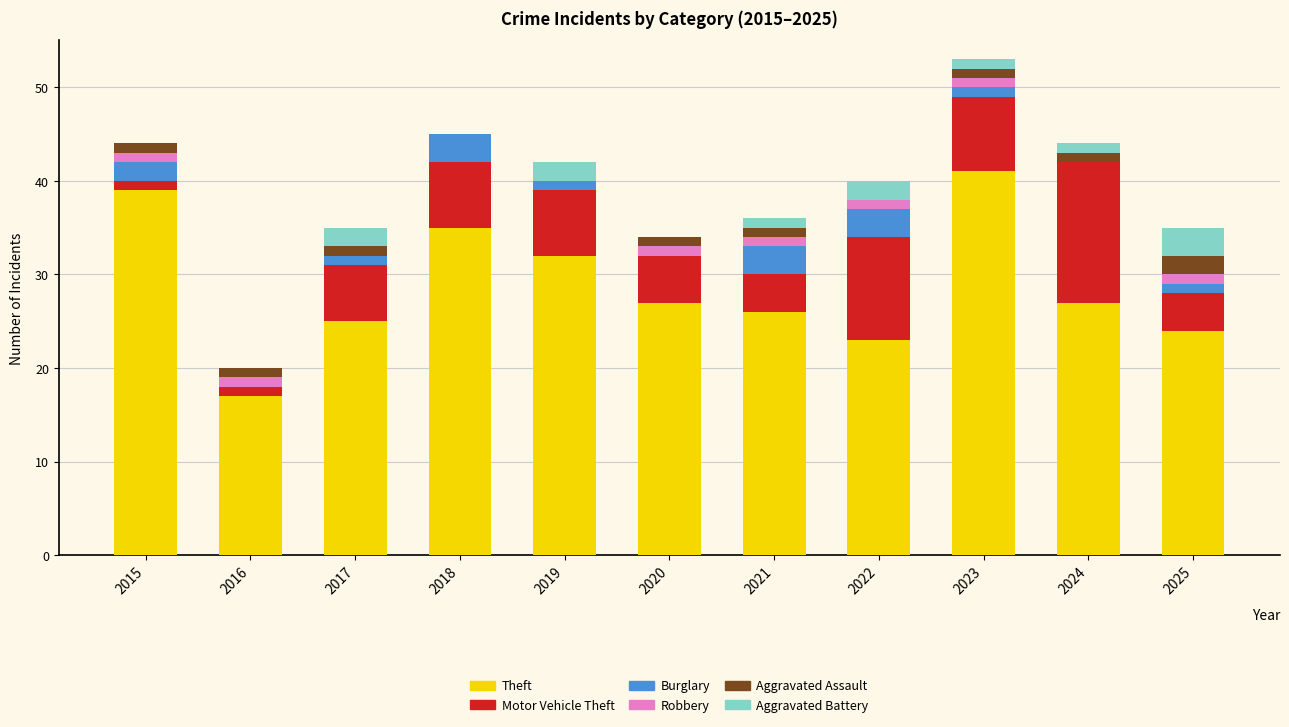

Is it true that Theft equals 25 at 2017?

True